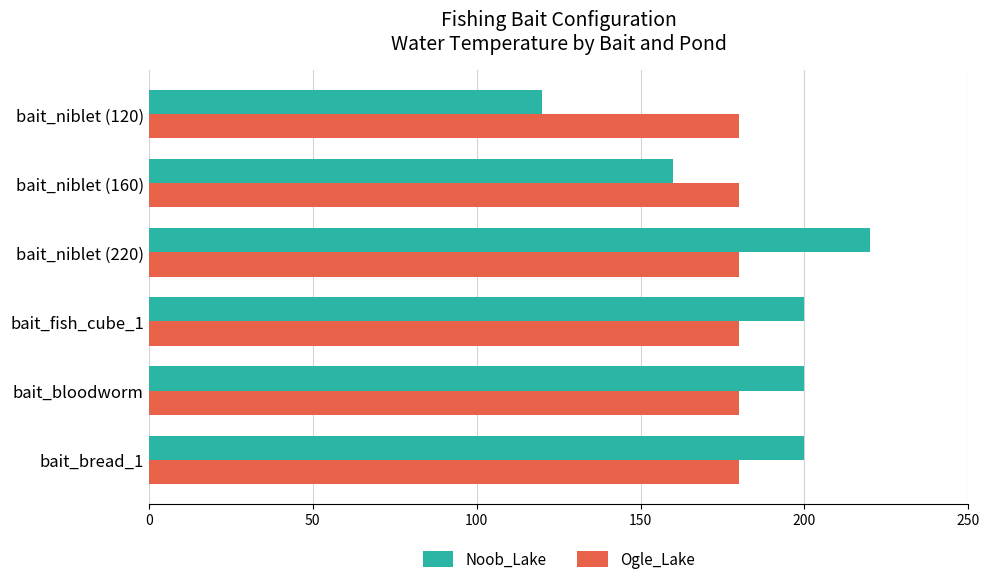

Which series has the largest range (max minus min)?

Noob_Lake